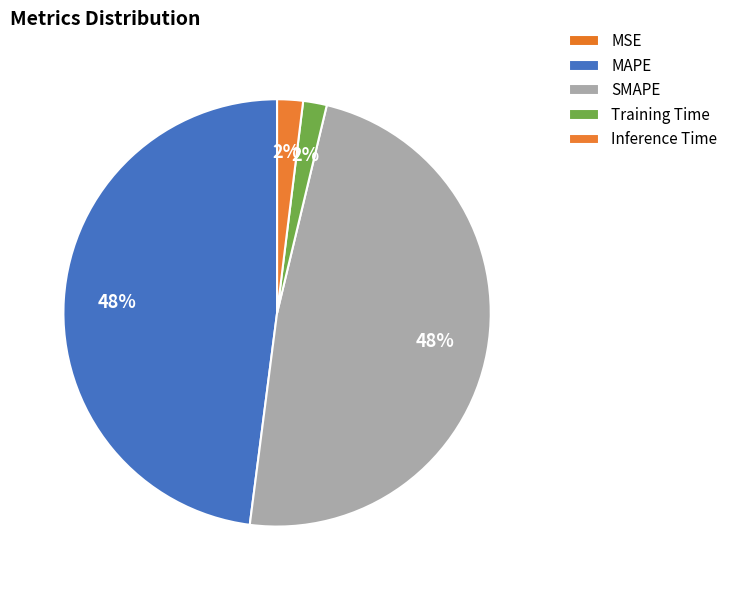

What percentage is the Training Time slice, to the nearest percent?

2%